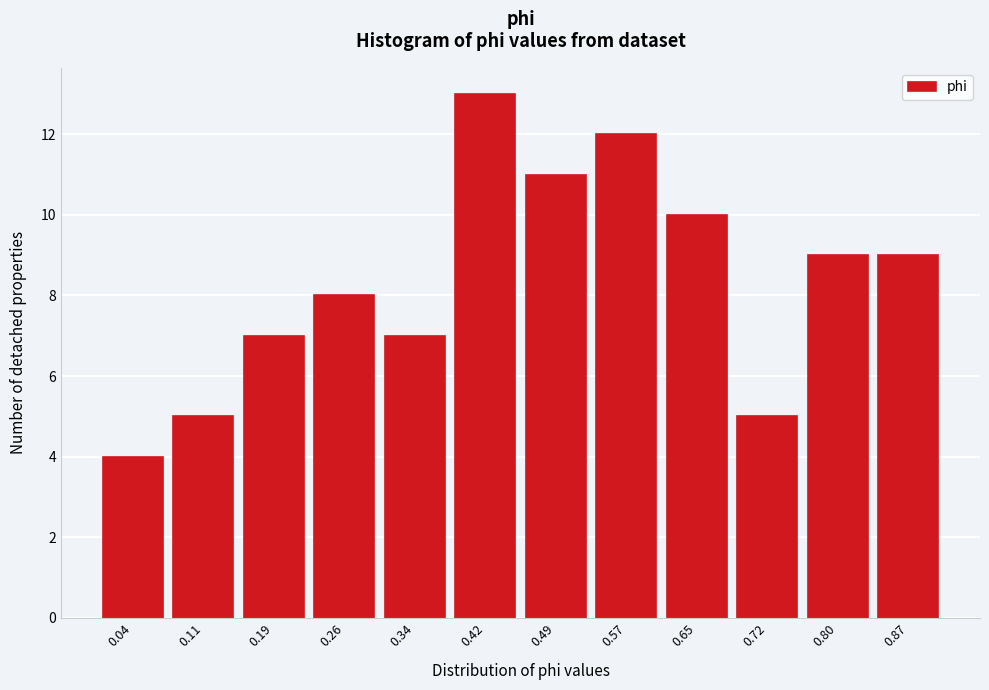

Reading left to right, what are all the values shown in this chart?

0.04=4	0.11=5	0.19=7	0.26=8	0.34=7	0.42=13	0.49=11	0.57=12	0.65=10	0.72=5	0.80=9	0.87=9